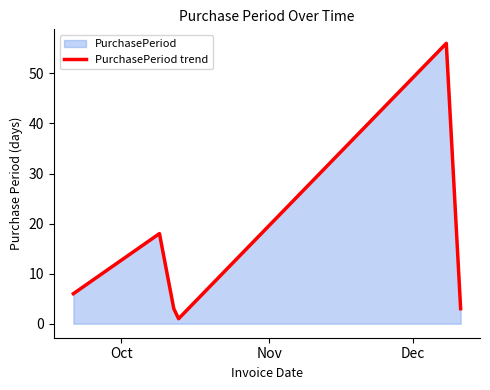

True or false: there are more than 0 points higher than both neighbors.

True